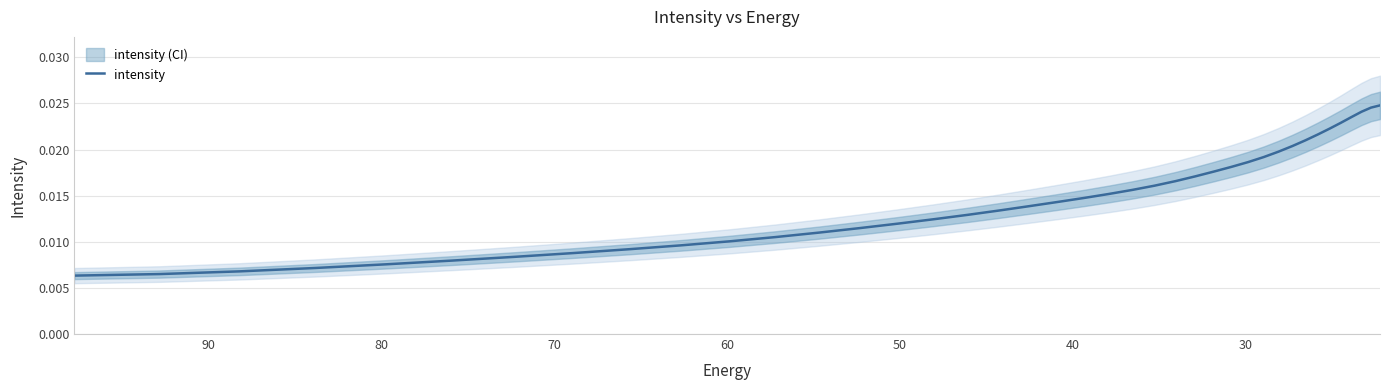

How many data points does each series have?

40